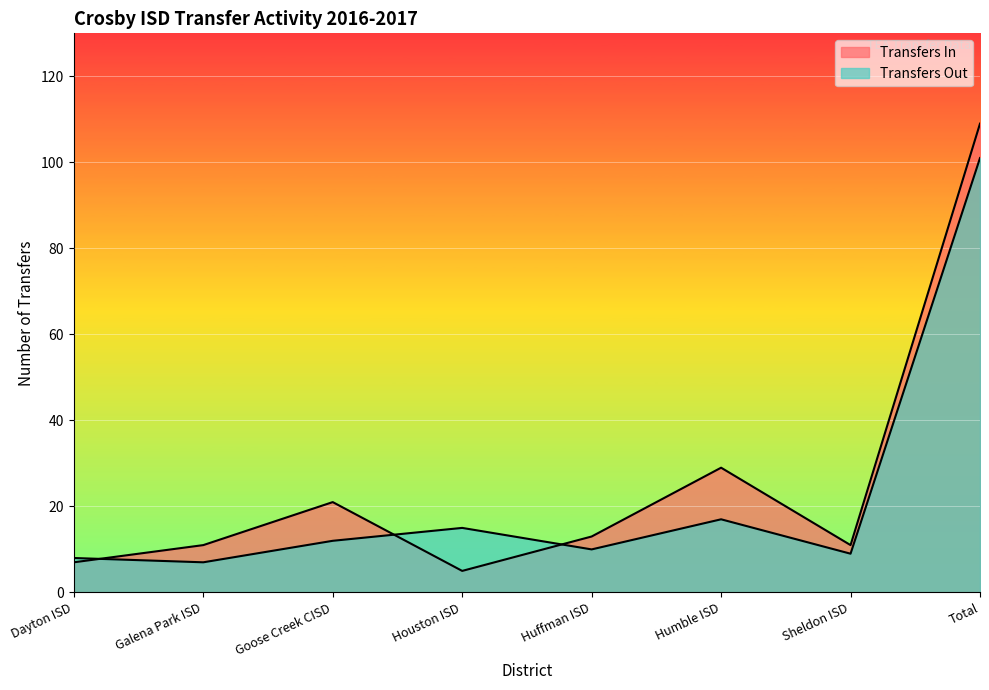

What is the label of the 1st point from the right?

Total